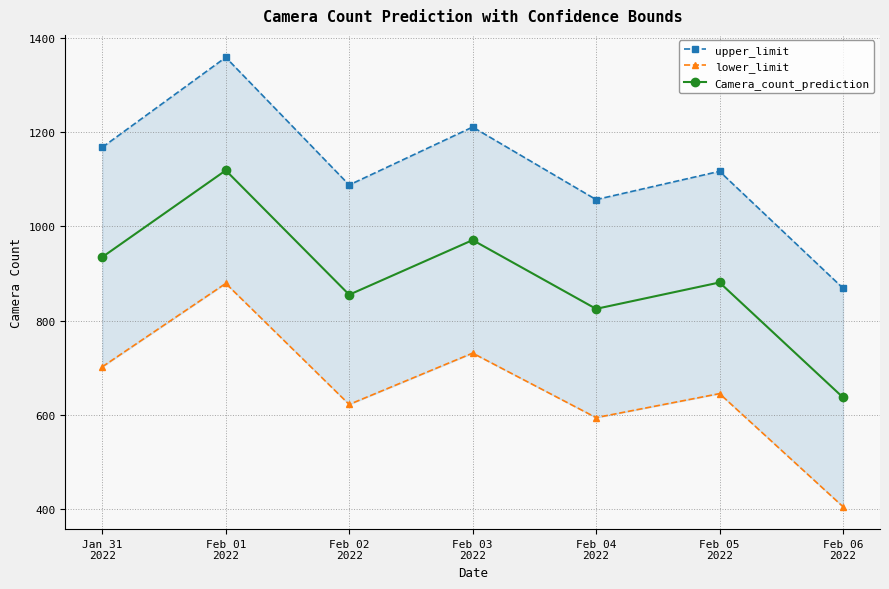

What is the value of the upper_limit point at the 6th from the left?

1117